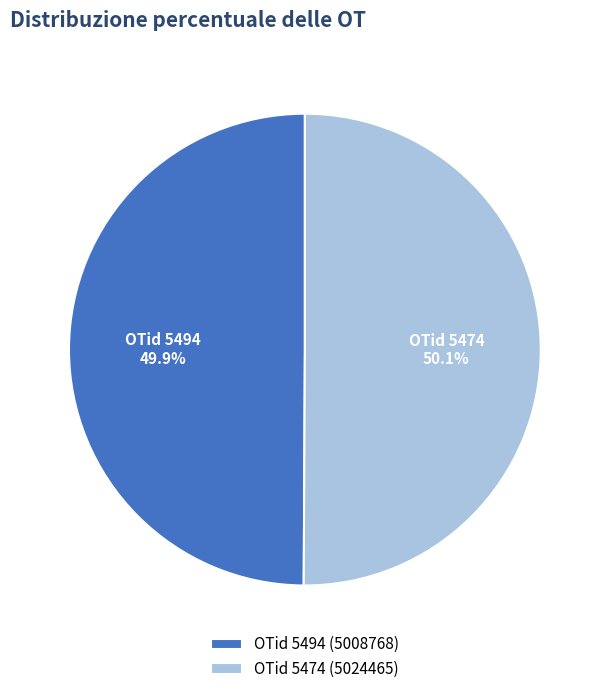

Is there any slice that represents more than half of the pie?

Yes